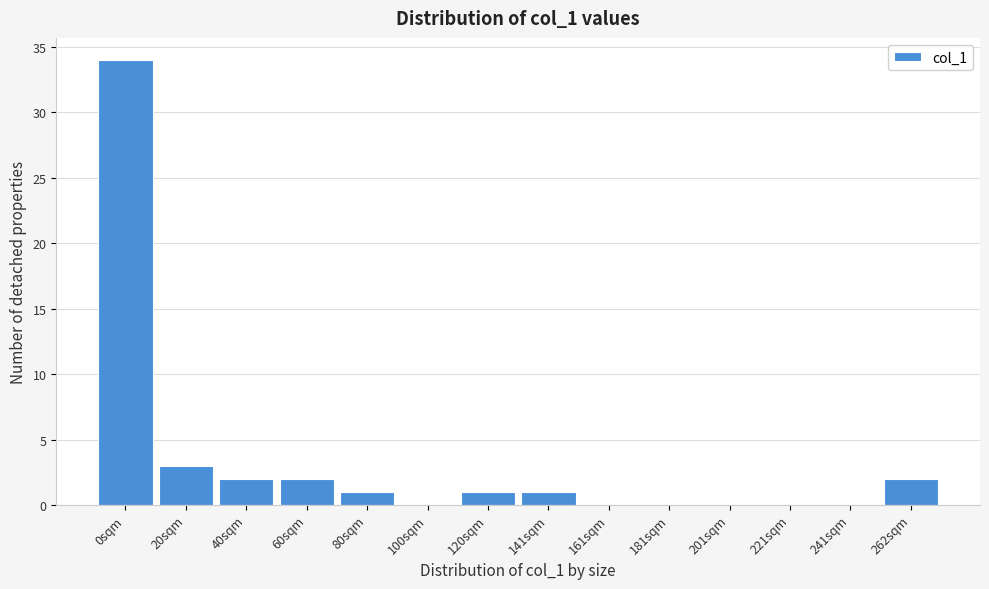

Reading left to right, transcribe all the data shown in this chart.

0sqm=34	20sqm=3	40sqm=2	60sqm=2	80sqm=1	100sqm=0	120sqm=1	141sqm=1	161sqm=0	181sqm=0	201sqm=0	221sqm=0	241sqm=0	262sqm=2